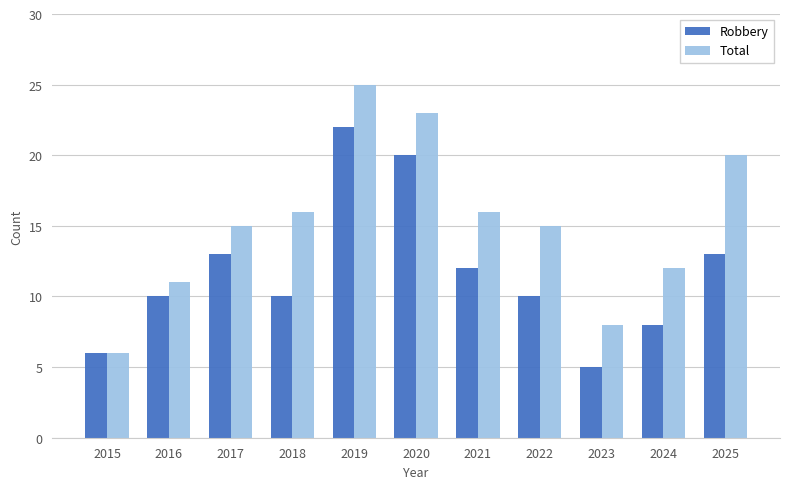

The Robbery series shows 31 at 2020. True or false?

False